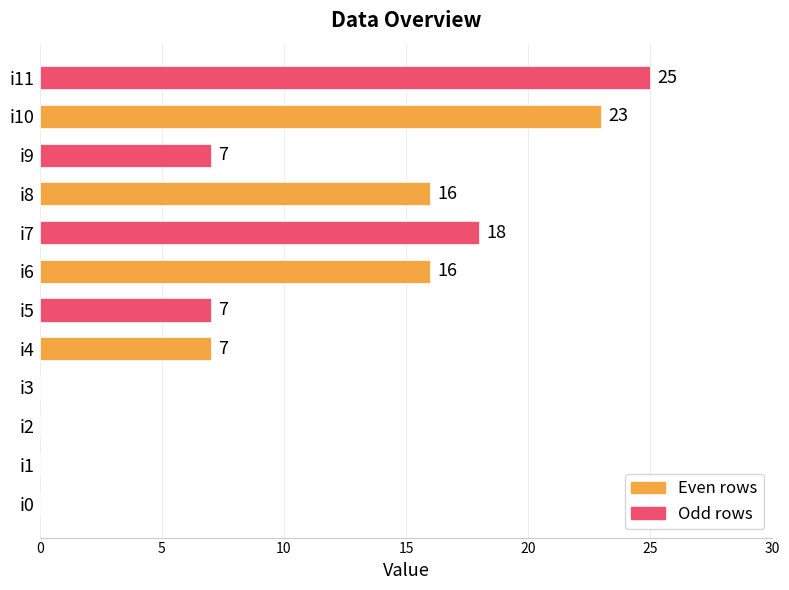

What is the sum of all values?

119